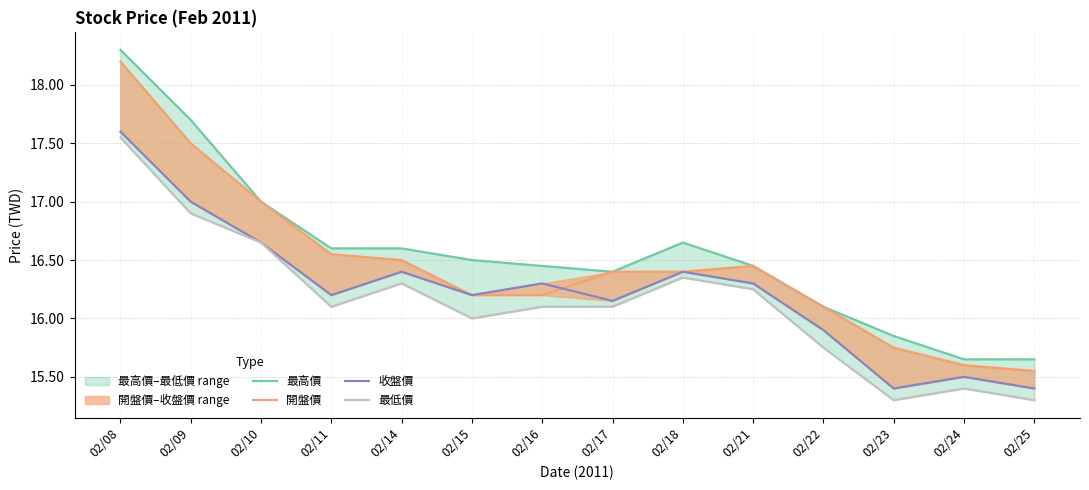

List the series in order of their peak value, lowest first.

最低價, 收盤價, 開盤價, 最高價